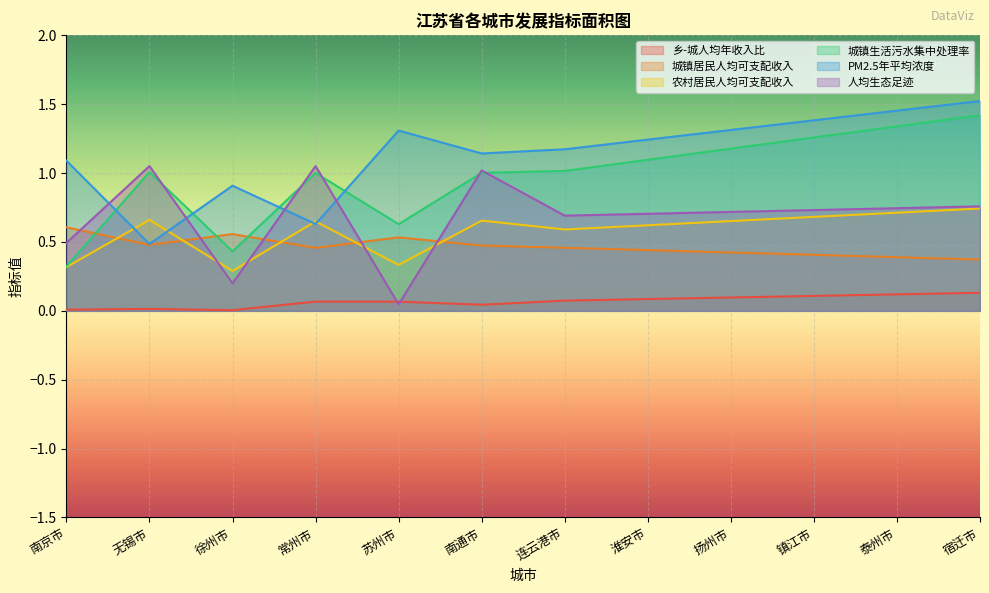

At how many categories does at least one series exceed 0?

12